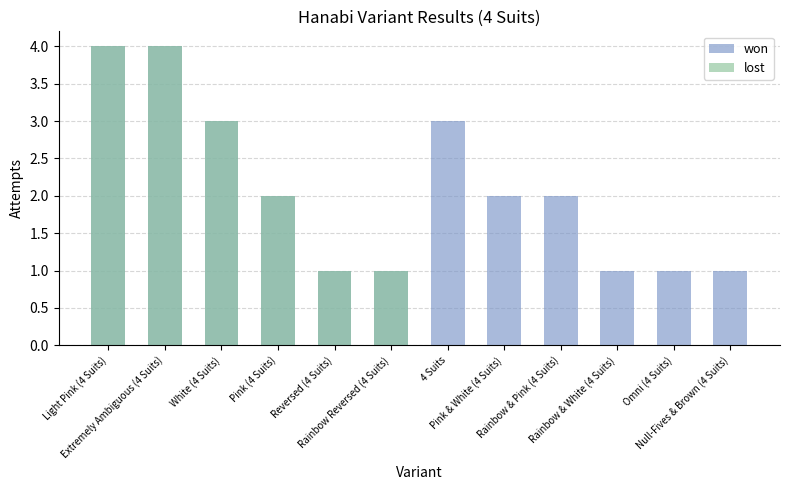

Rank the series at Reversed (4 Suits) from lowest to highest value.

won, lost